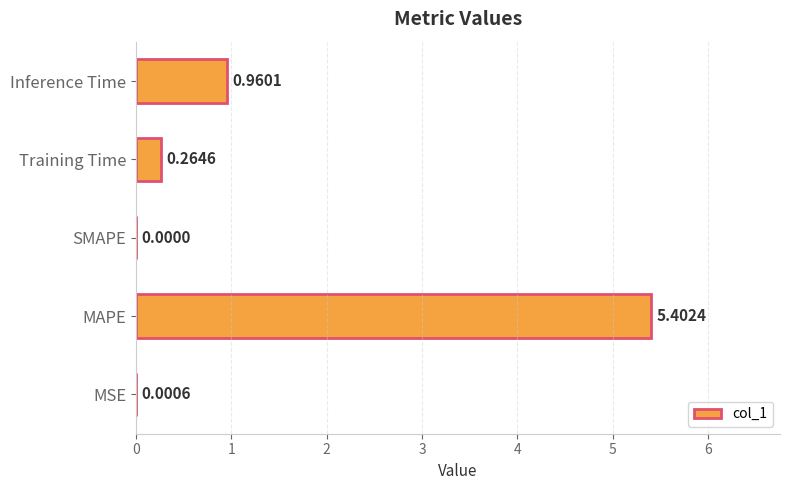

Which category has the highest value across all series?

MAPE